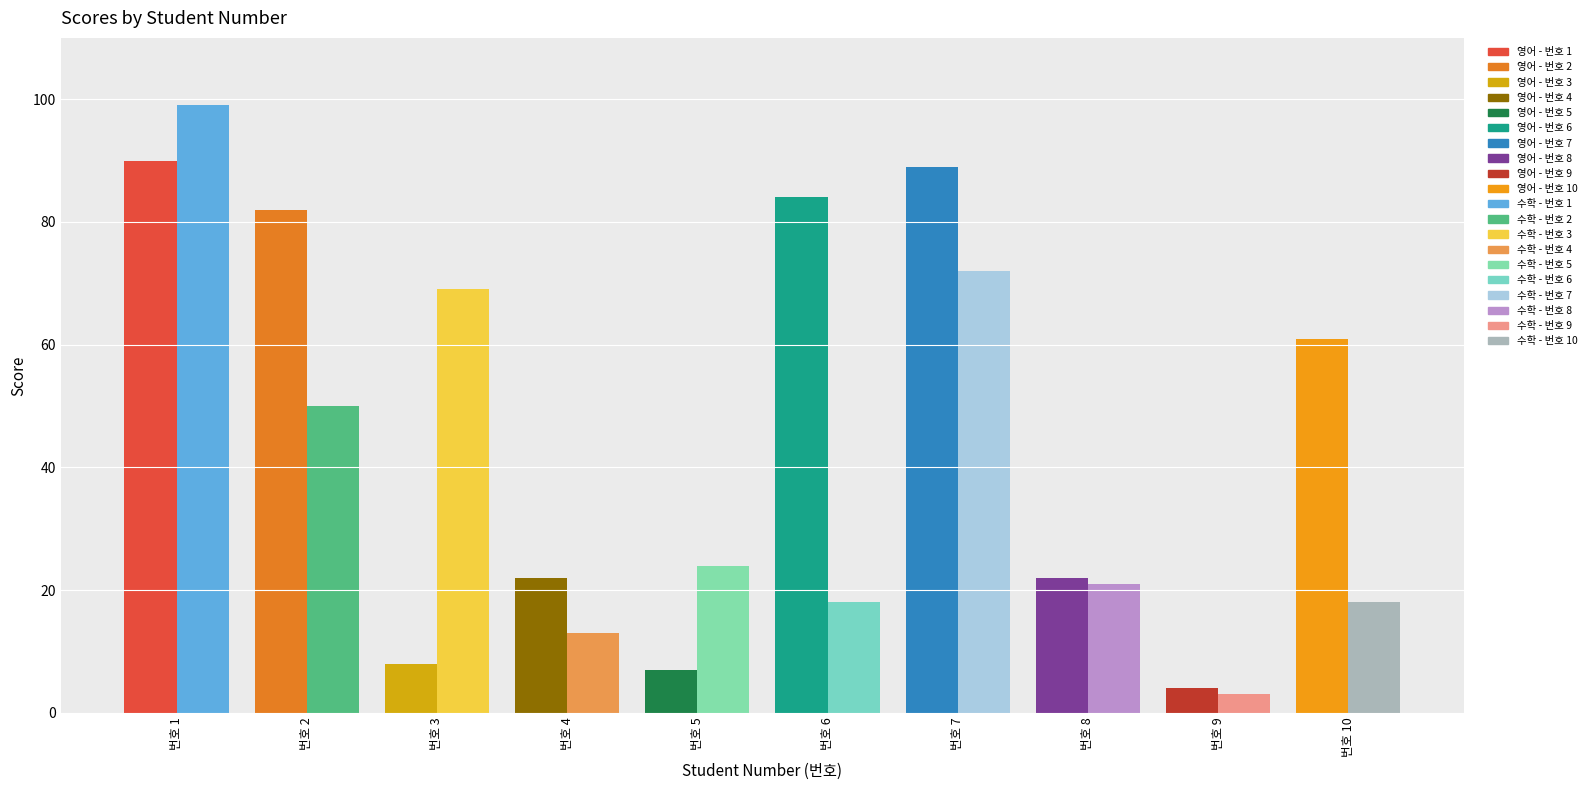

What is the average value of the 영어 series?

47